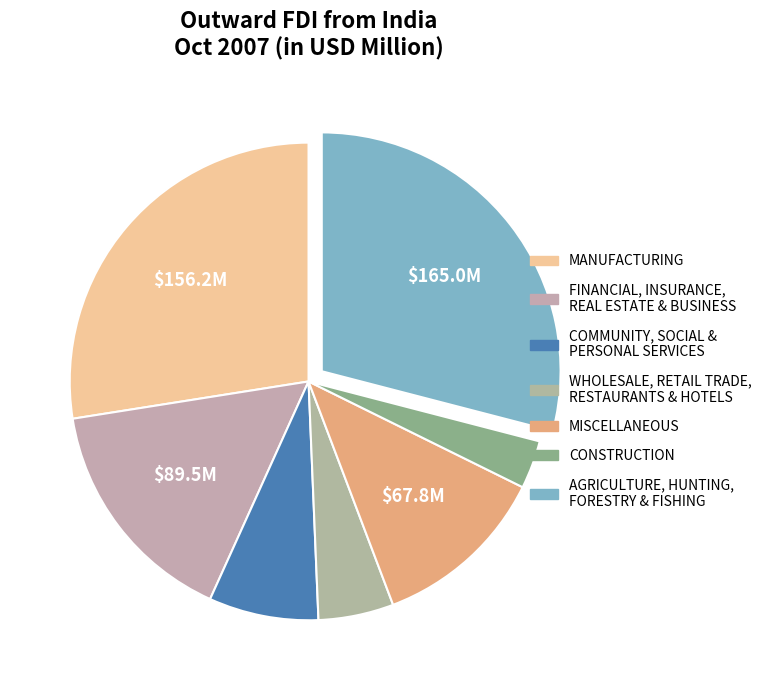

How many segments does this pie chart have?

7